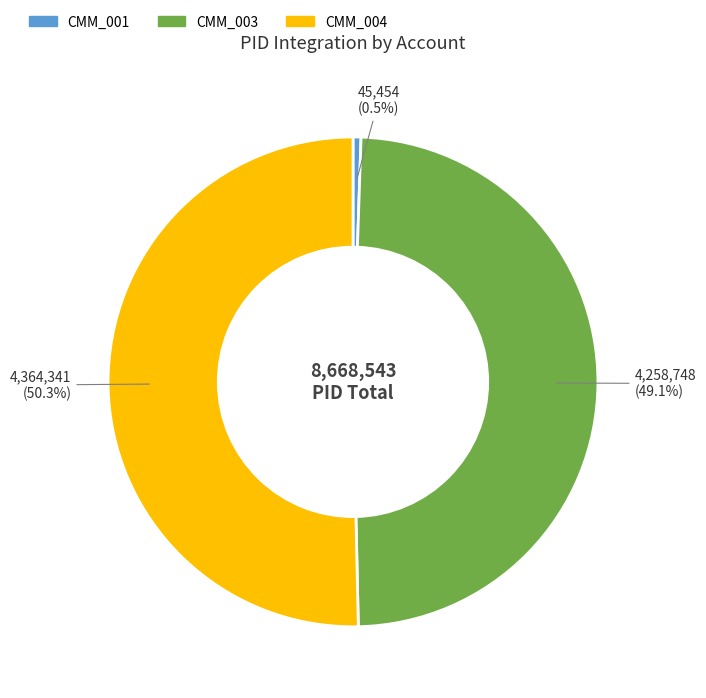

Which category accounts for the majority?

CMM_004